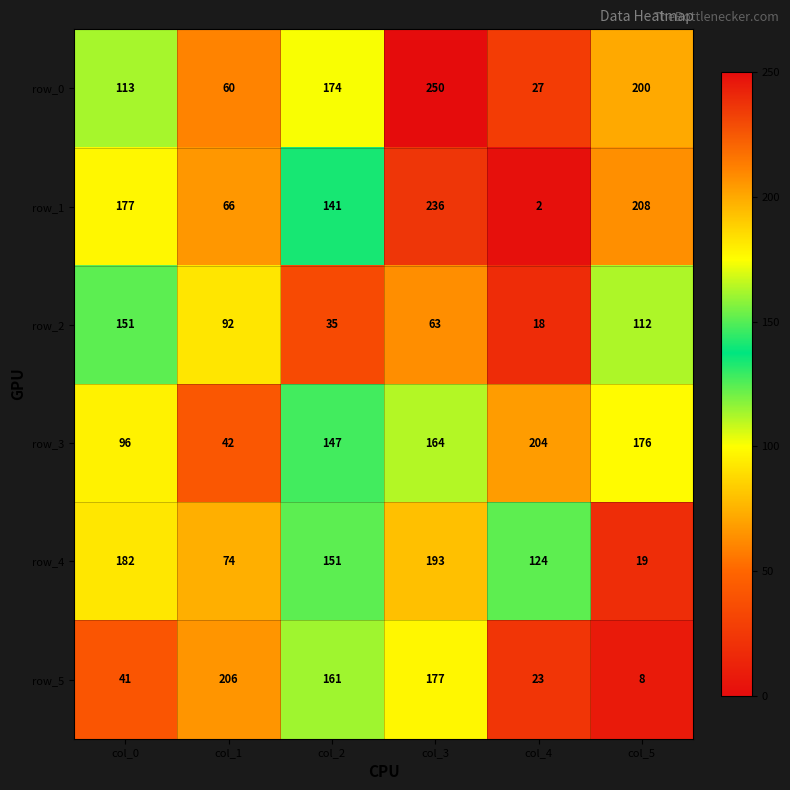

What is the difference between the highest and lowest values at col_3?

187